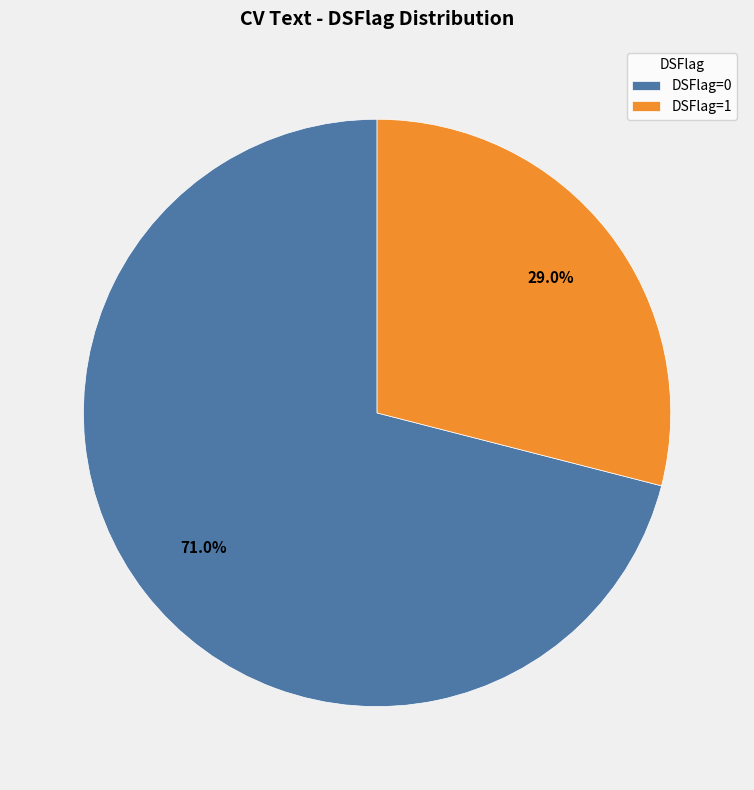

The DSFlag=1 slice represents 29% of the pie. True or false?

True